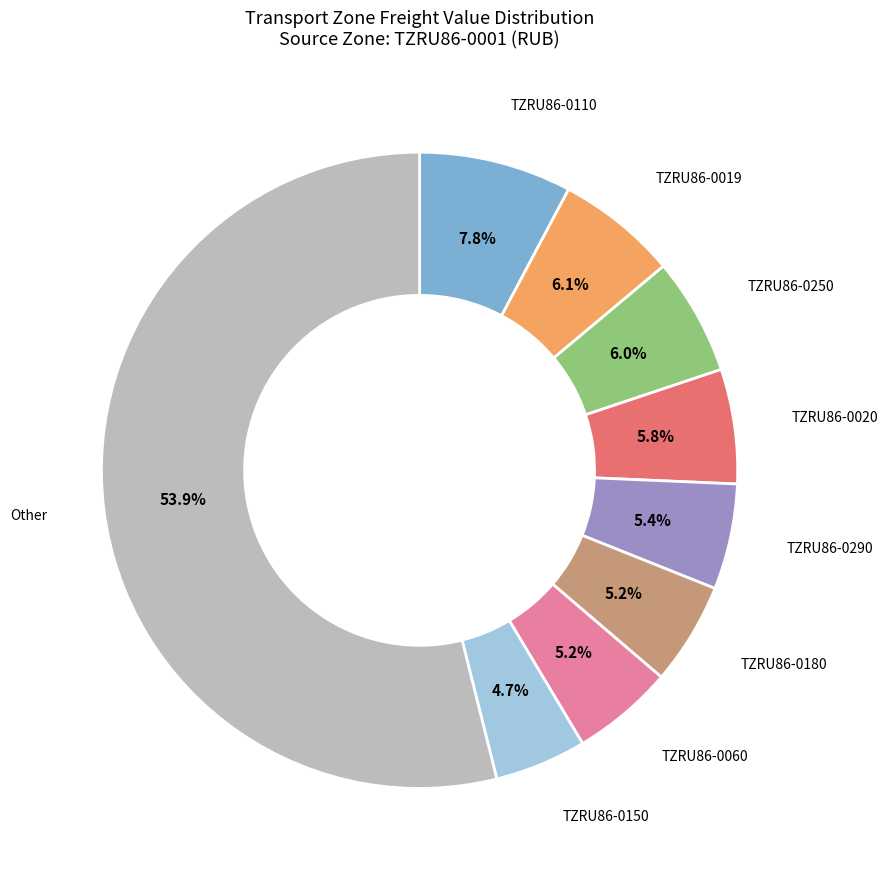

Between TZRU86-0180 and TZRU86-0110, which is larger?

TZRU86-0110